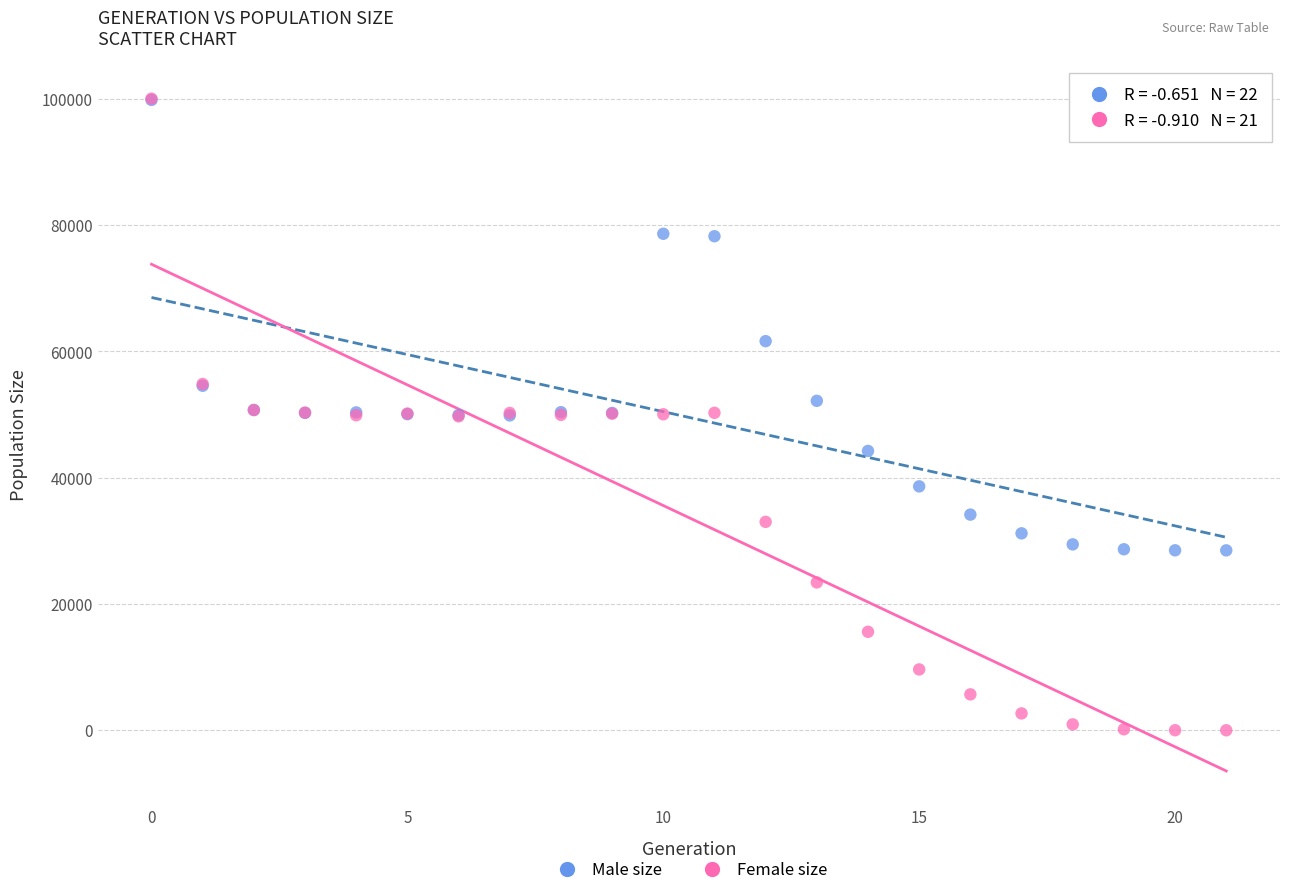

What are all the series names shown in the legend?

Male size, Female size